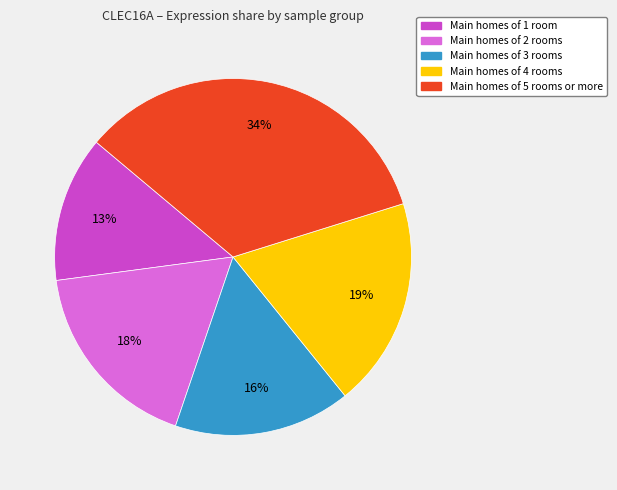

To the nearest percent, what is the average slice percentage?

20%